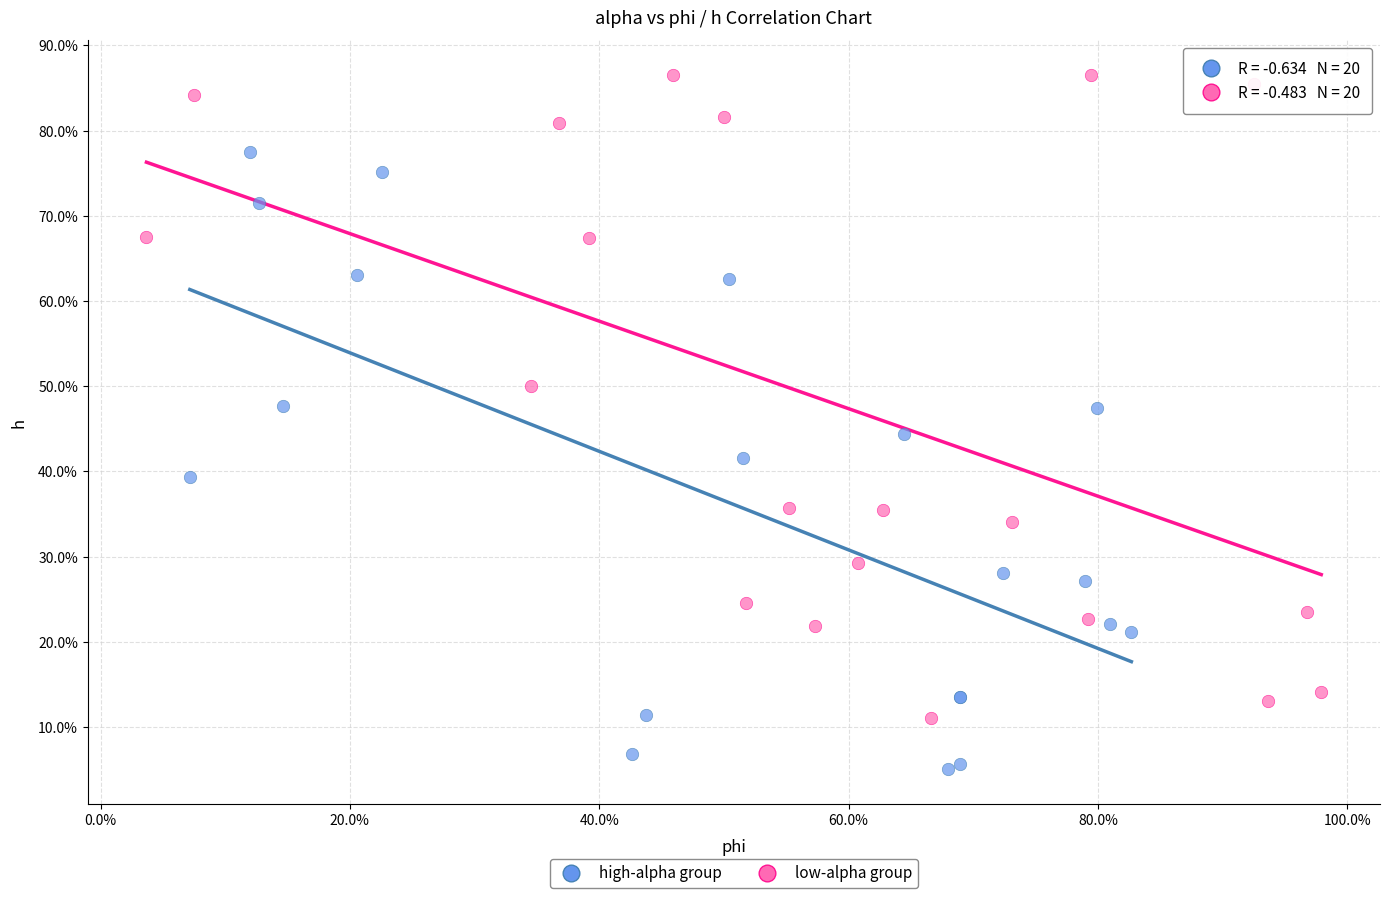

What are all the series names shown in the legend?

high-alpha group, low-alpha group